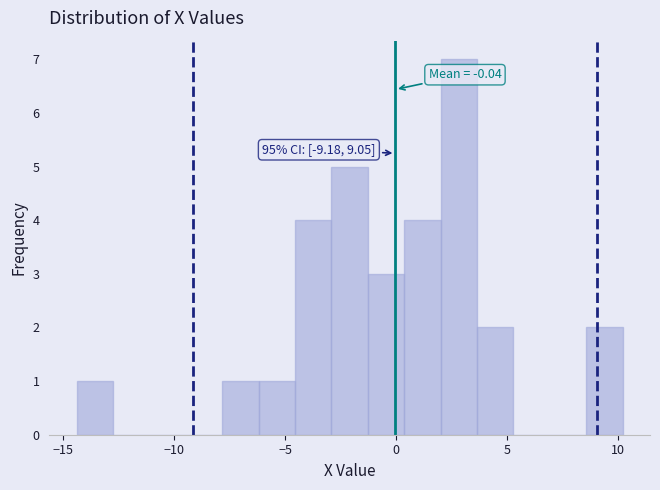

Read against the x-axis, roughly where is the centre of the tallest bar?

3.0